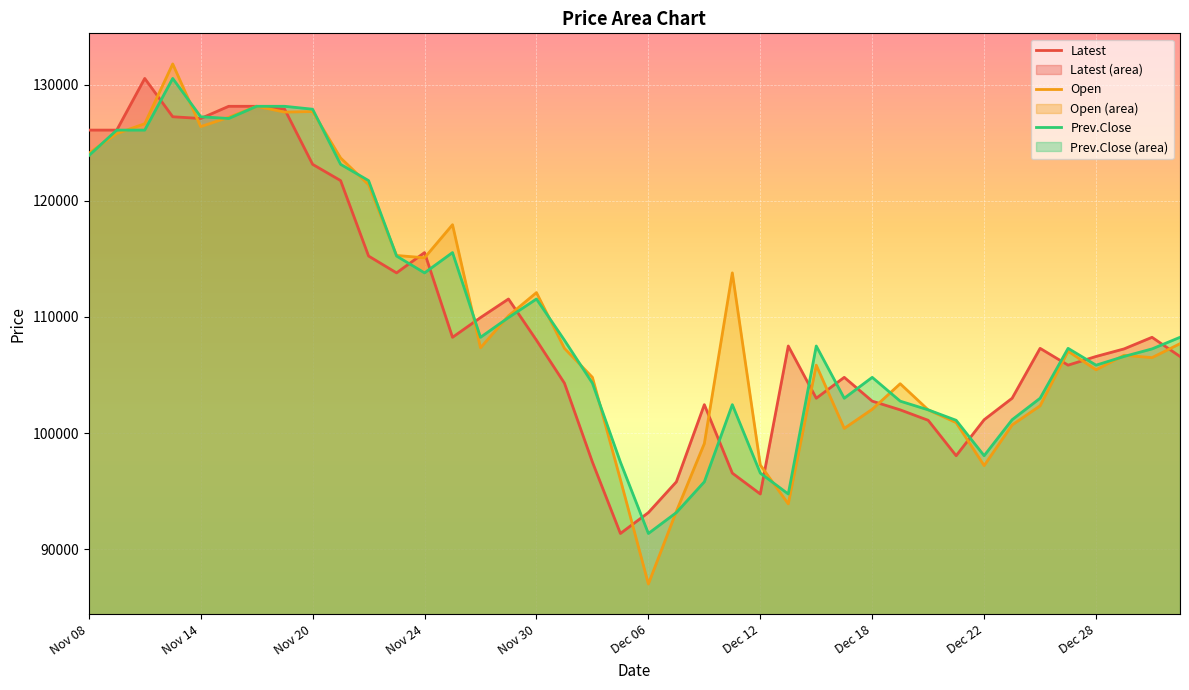

What is the sum of the Latest values at Dec 21 and Dec 11?

194600